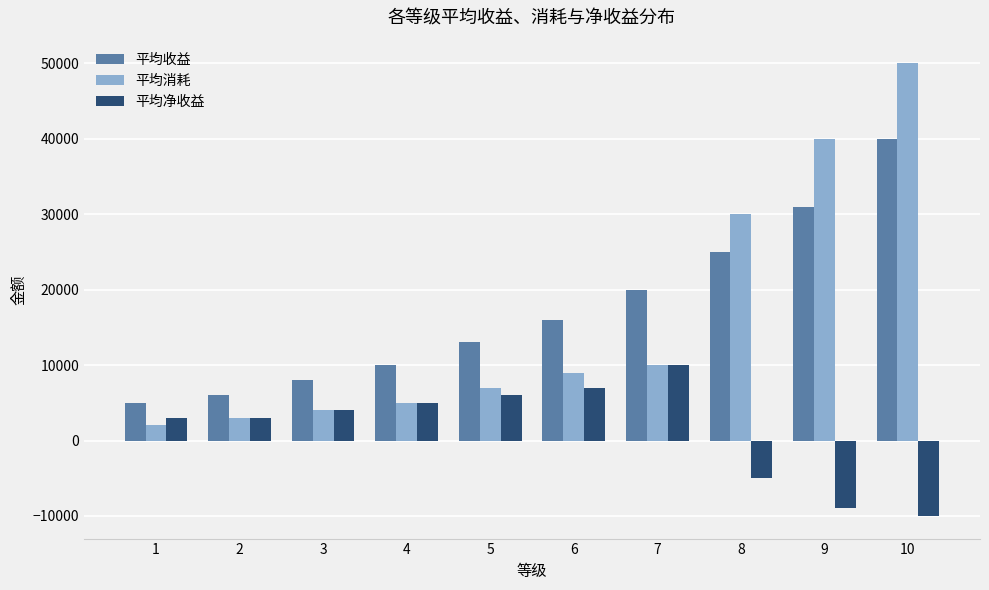

Which series has the largest total across all categories?

平均收益